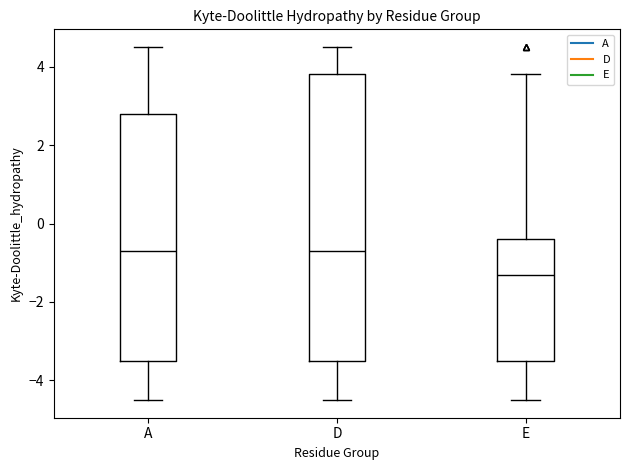

Comparing the boxes themselves (not the whiskers), which one is the tallest?

D